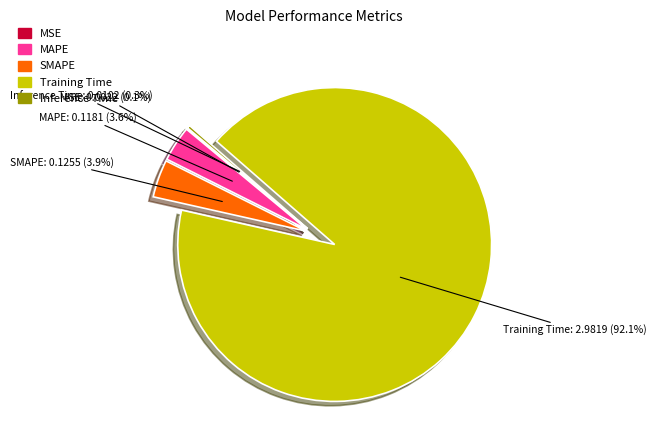

Which slice is the largest?

Training Time